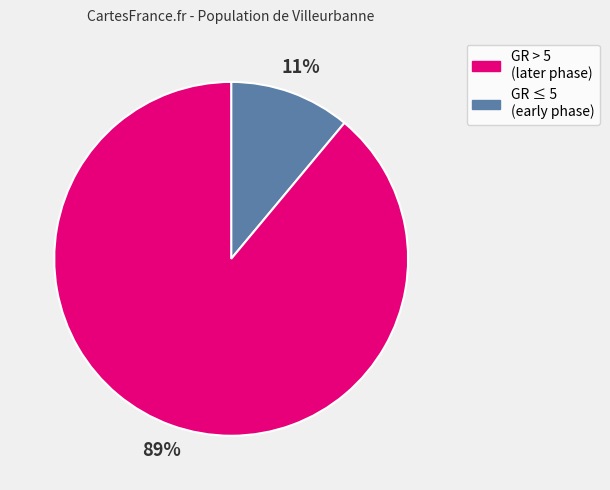

Does any single category account for the majority?

Yes